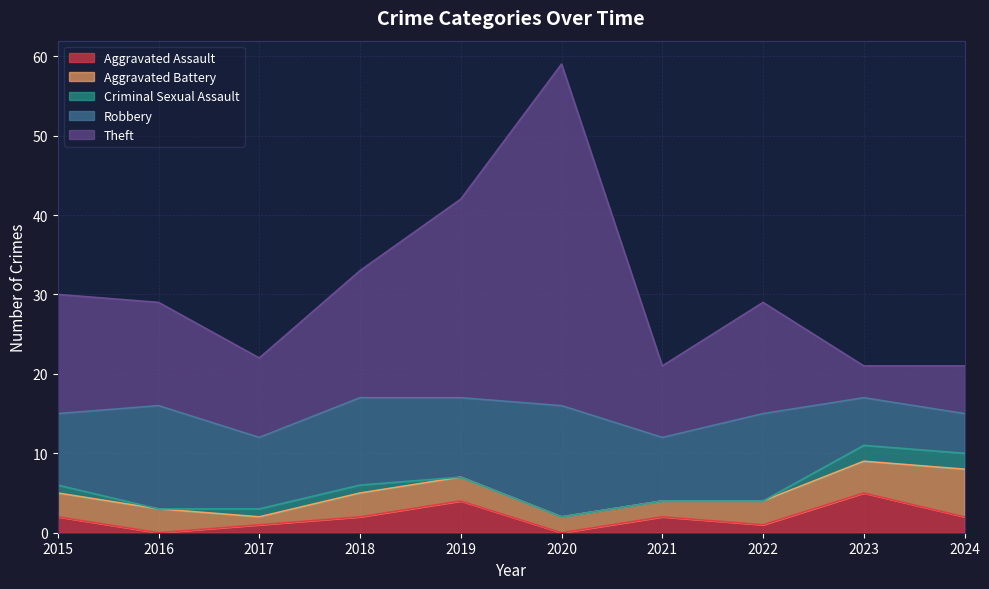

What is the difference between the second highest and minimum values in the Theft series?

21